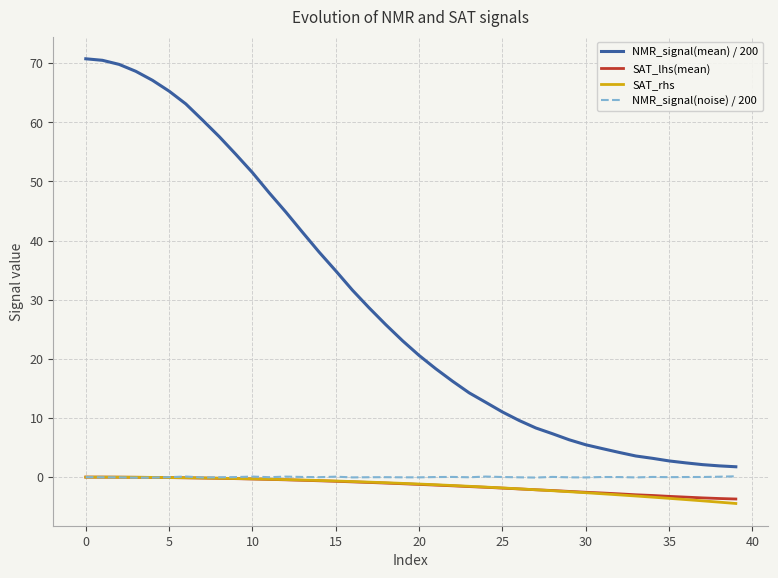

How many times do NMR_signal(noise) / 200 and SAT_rhs cross each other?

1